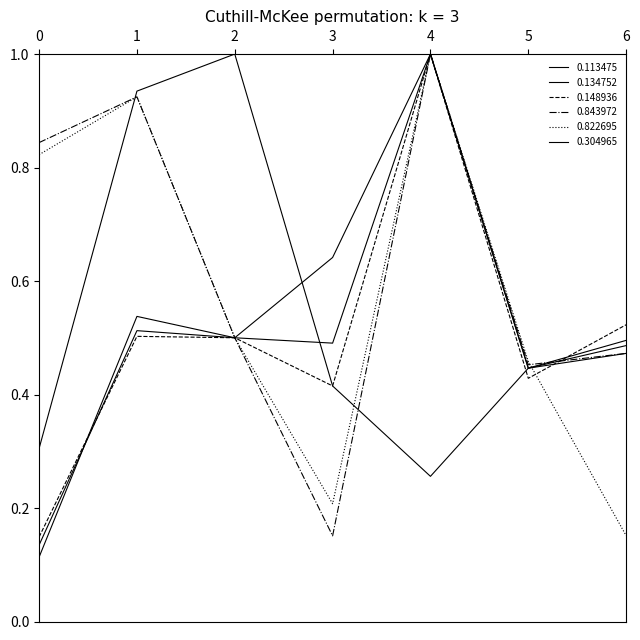

What is the difference between the maximum and minimum values in the 0.113475 series?

0.9